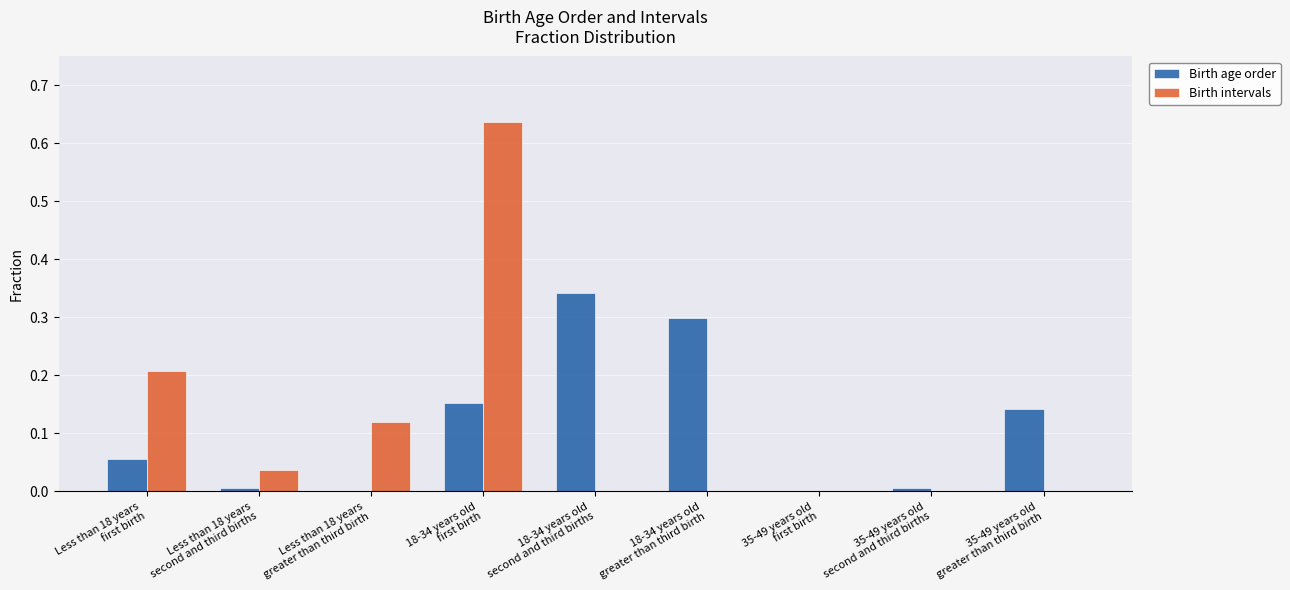

What is the sum of all Birth age order values?

1.0